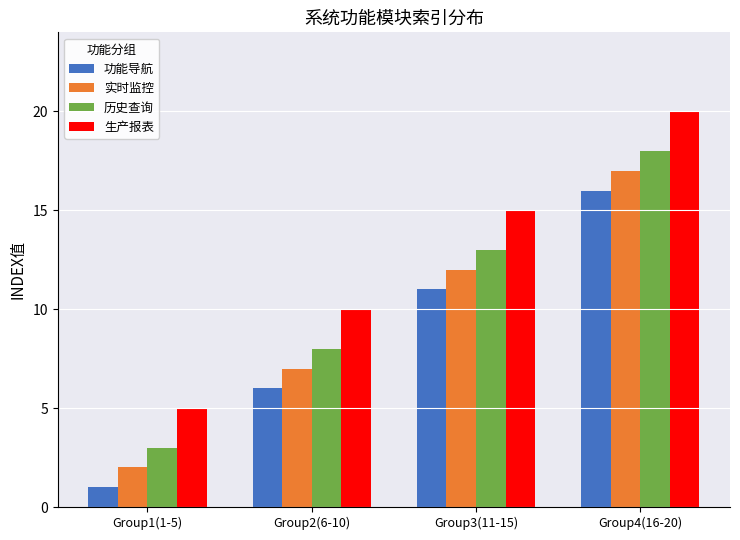

Is the value of 历史查询 at Group1(1-5) greater than the value of 实时监控 at Group2(6-10)?

No